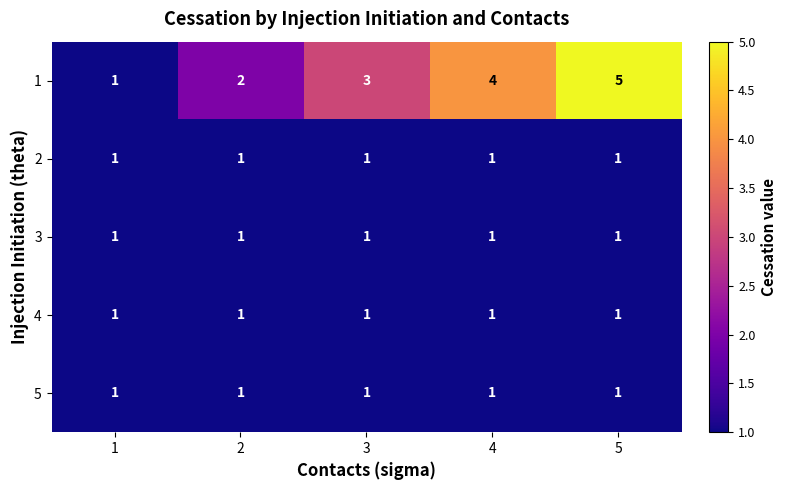

What is the total value across all series at 4?

8